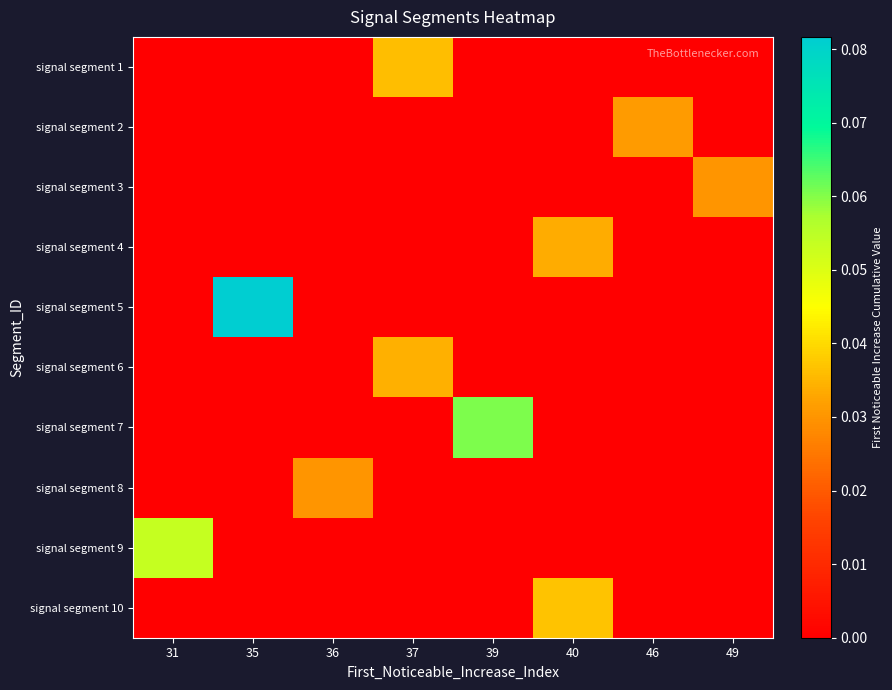

Which label corresponds to the smallest value in the chart?

31